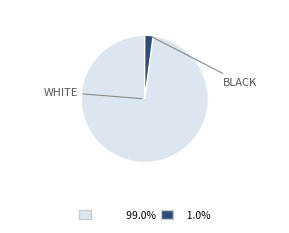

Is there a majority slice in this chart?

Yes